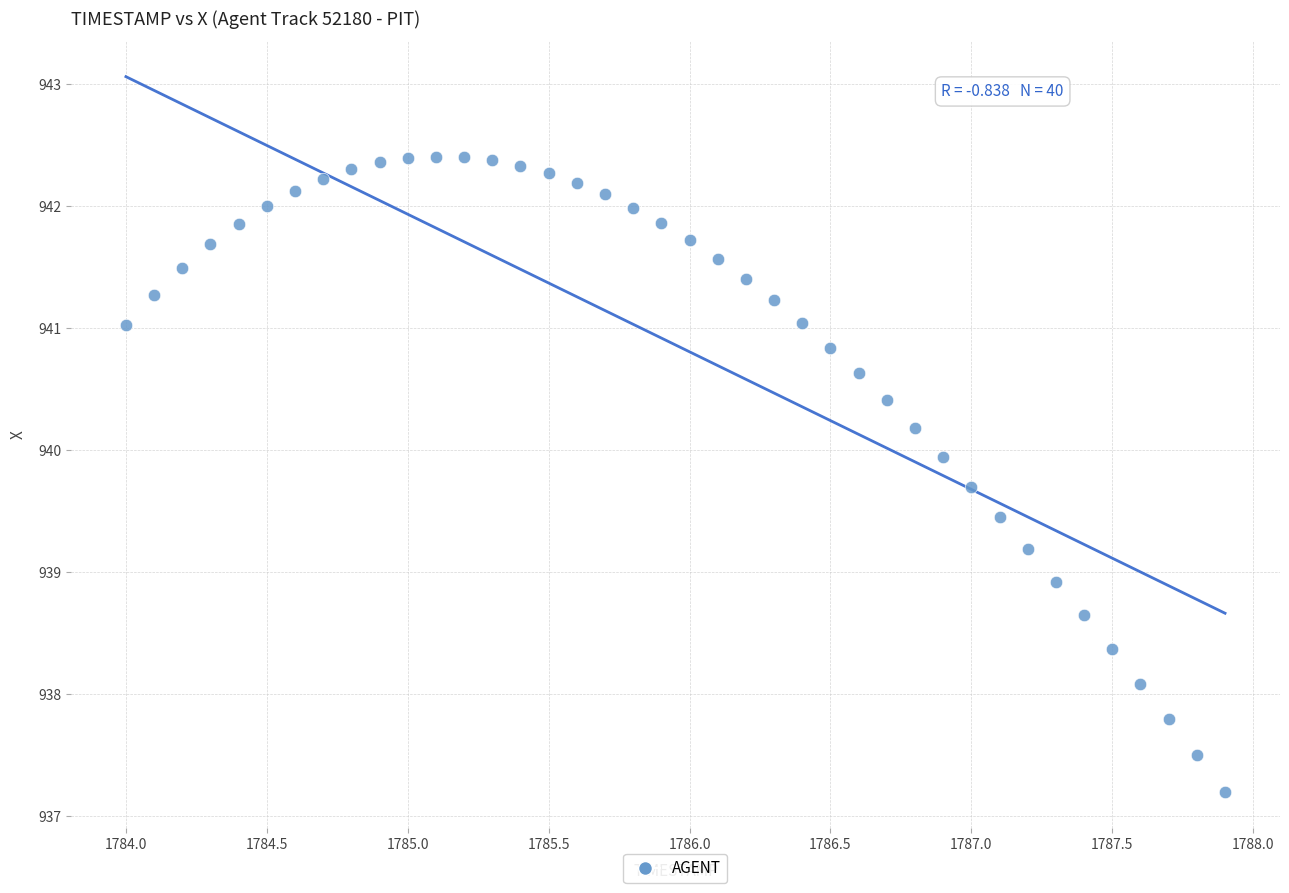

What Y value in the scatter plot is closest to 939?

938.9